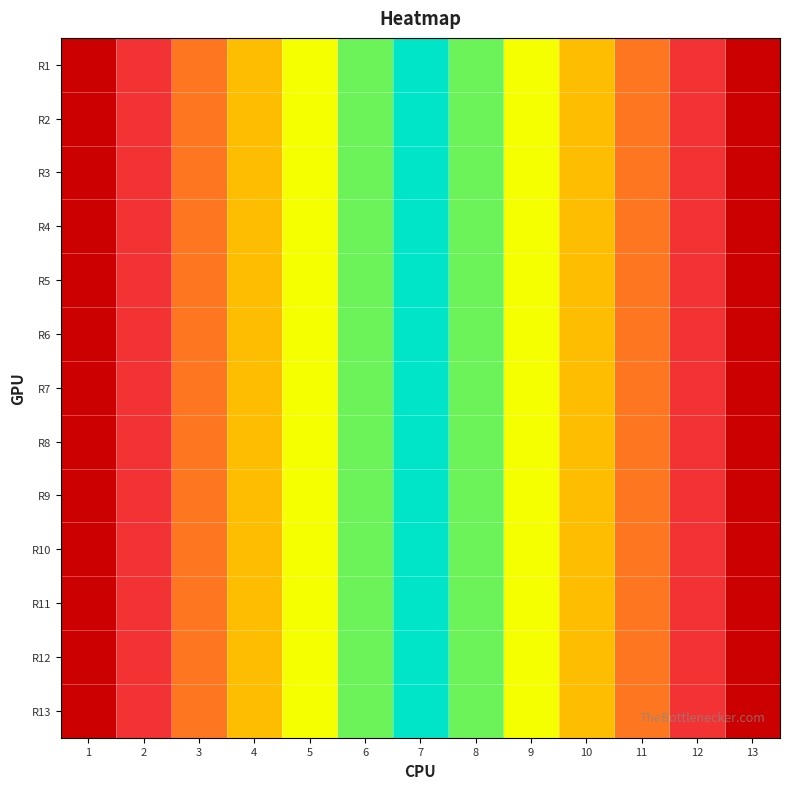

What is the total value across all series at 8?

13